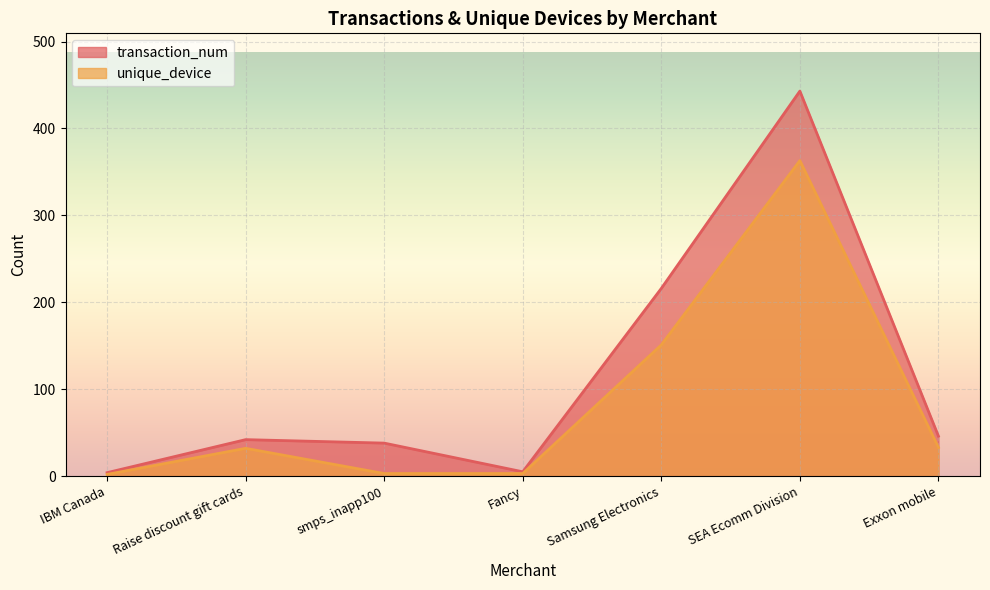

Between IBM Canada and Raise discount gift cards, which is larger?

Raise discount gift cards